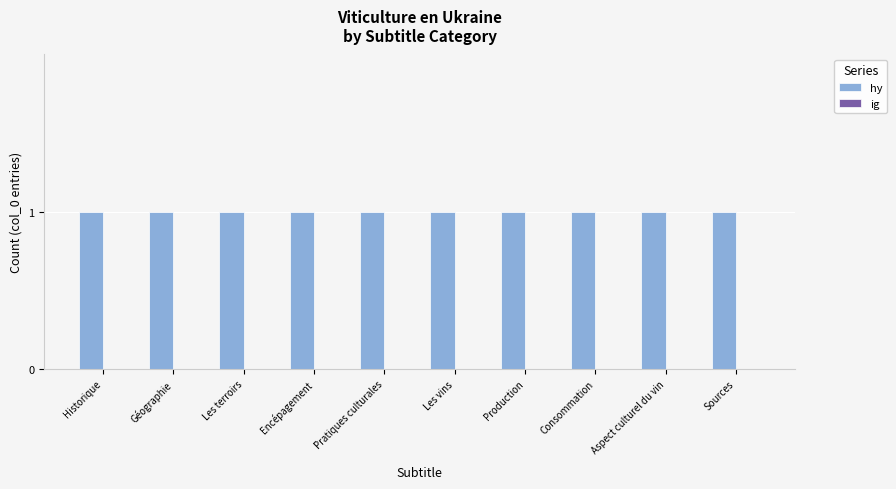

Are the bars horizontal?

No